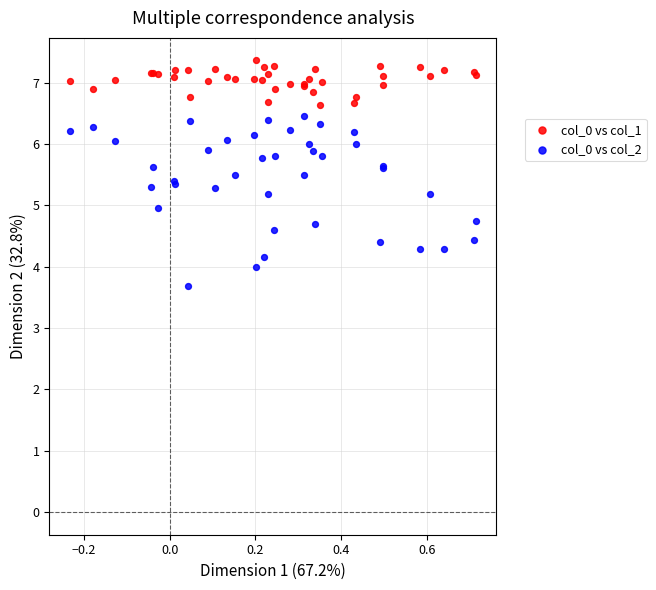

Which series has the largest Y range (max minus min)?

col_0 vs col_2